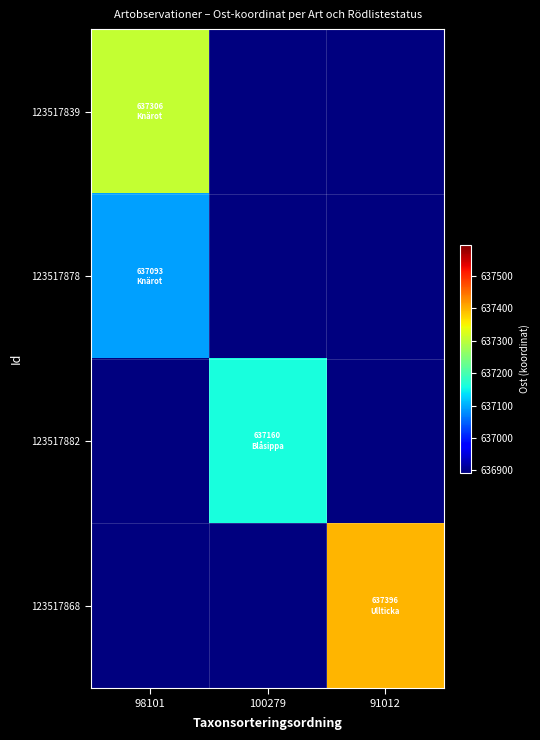

Which label corresponds to the largest value in the chart?

91012